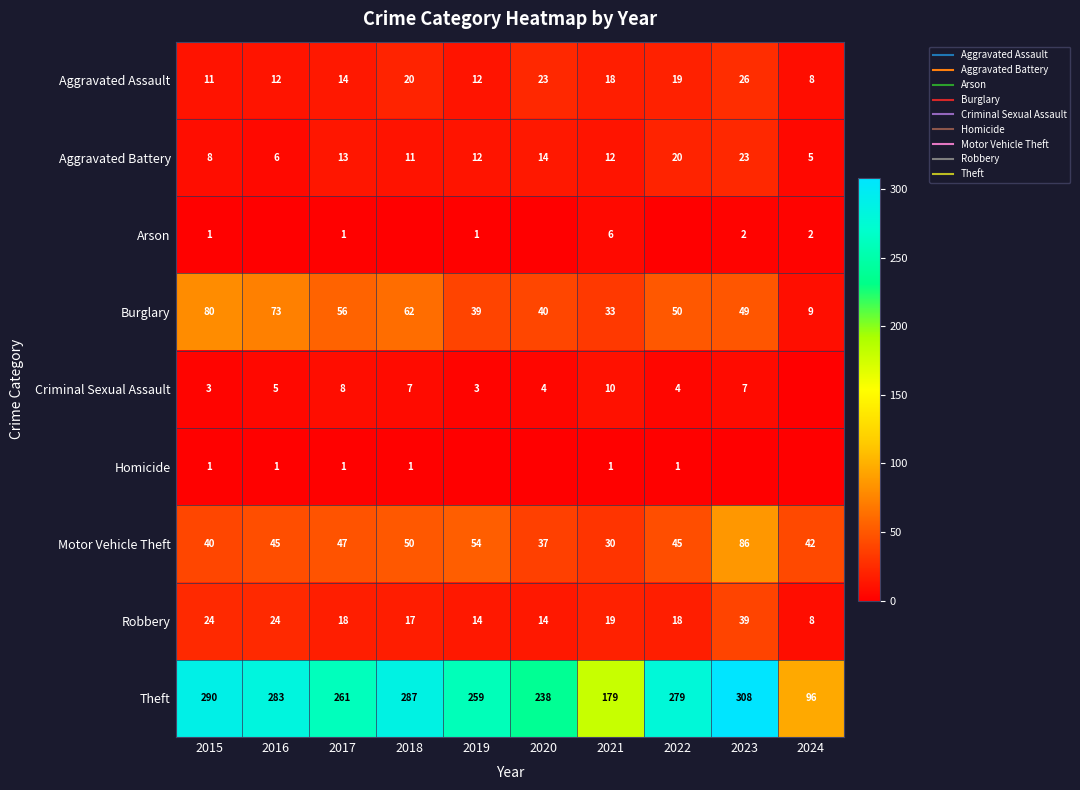

True or false: Arson has a value of 1 at 2024.

False